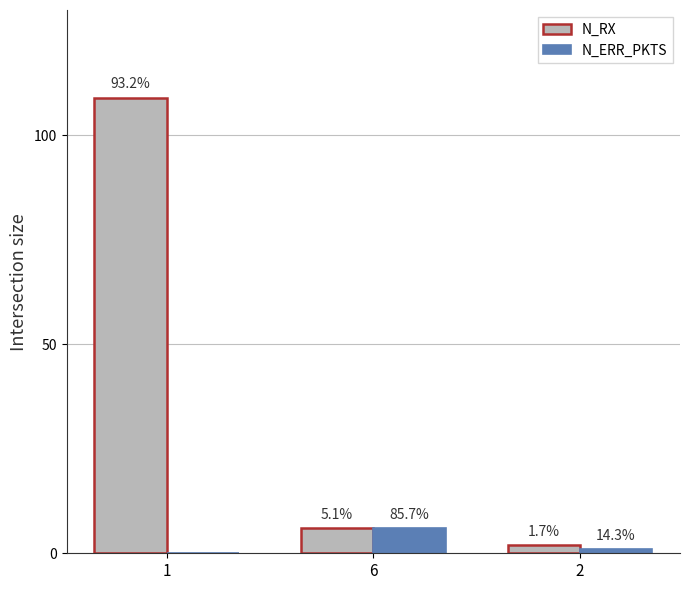

What are all the series names shown in the legend?

N_RX, N_ERR_PKTS